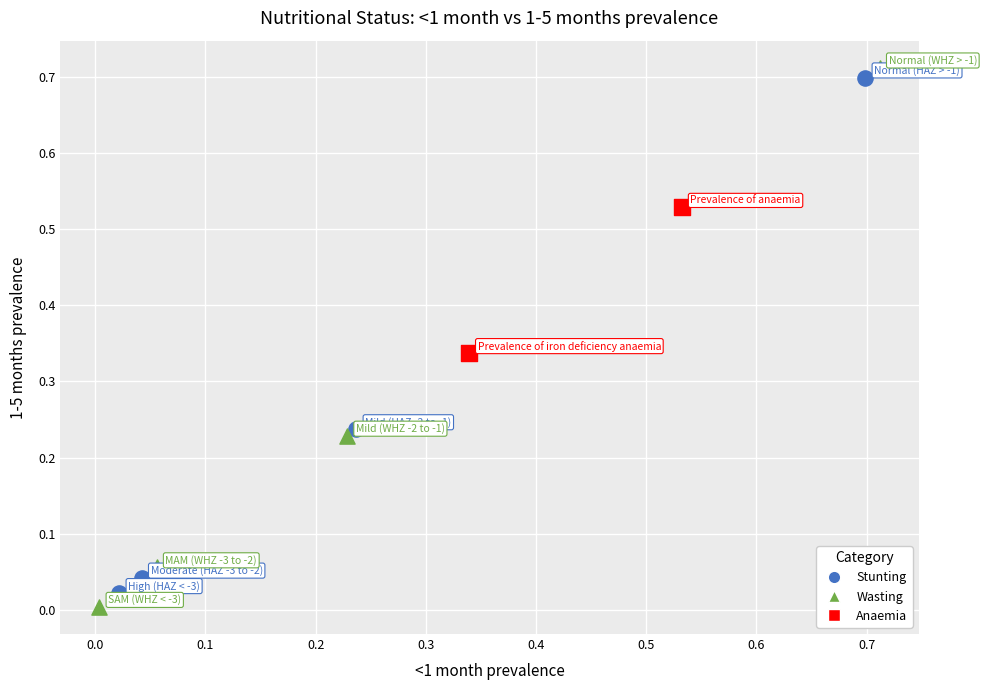

What are all the series names shown in the legend?

Stunting, Wasting, Anaemia